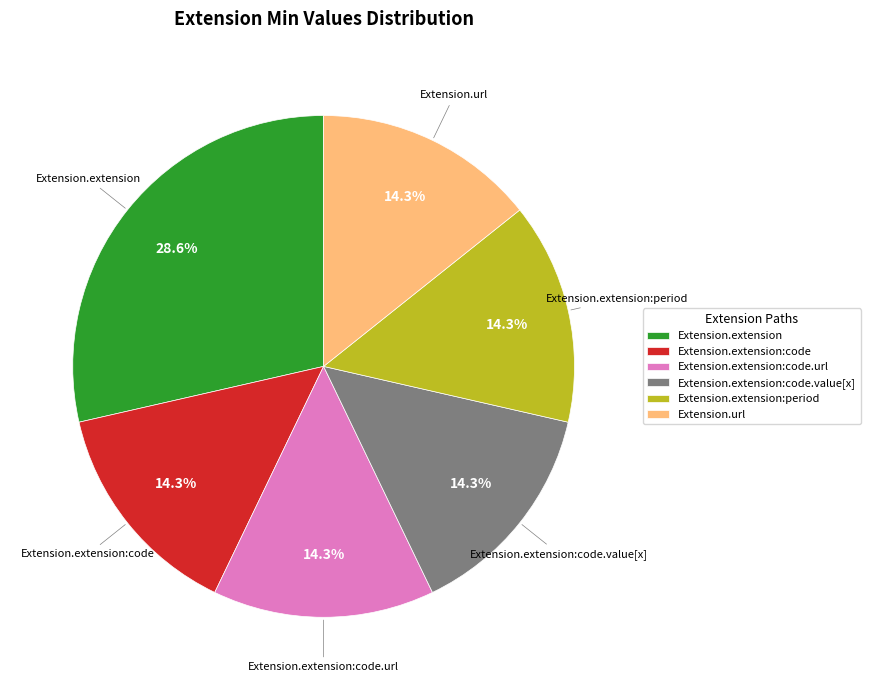

Between Extension.extension and Extension.extension:code.value[x], which is larger?

Extension.extension